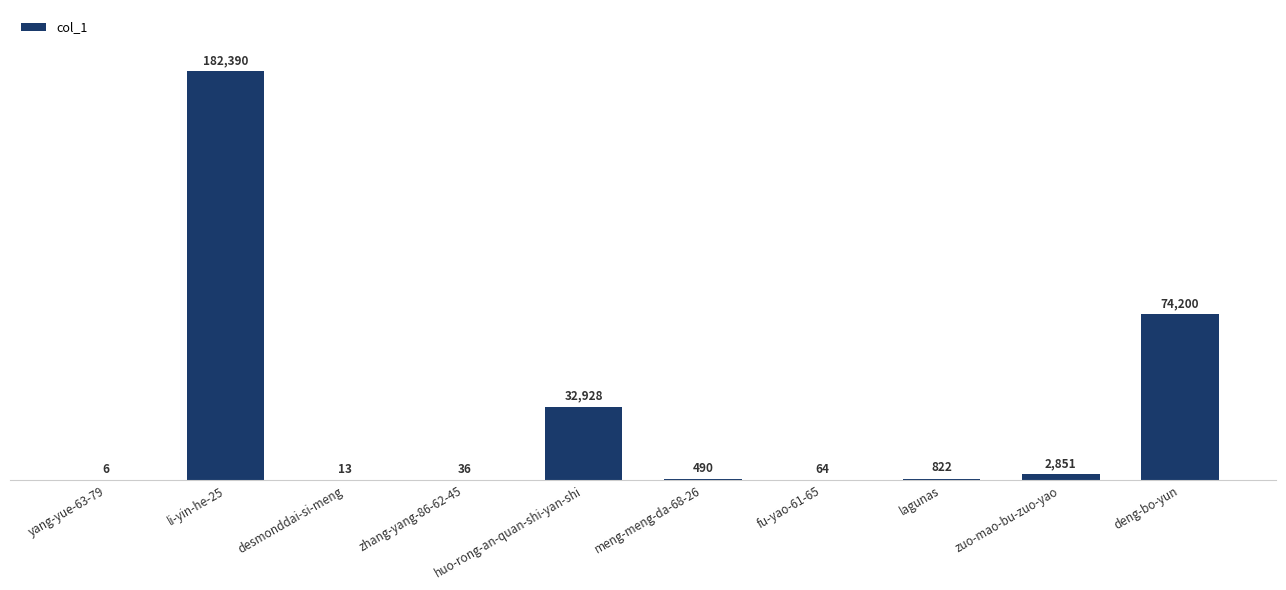

Where does the data first go above 822?

li-yin-he-25